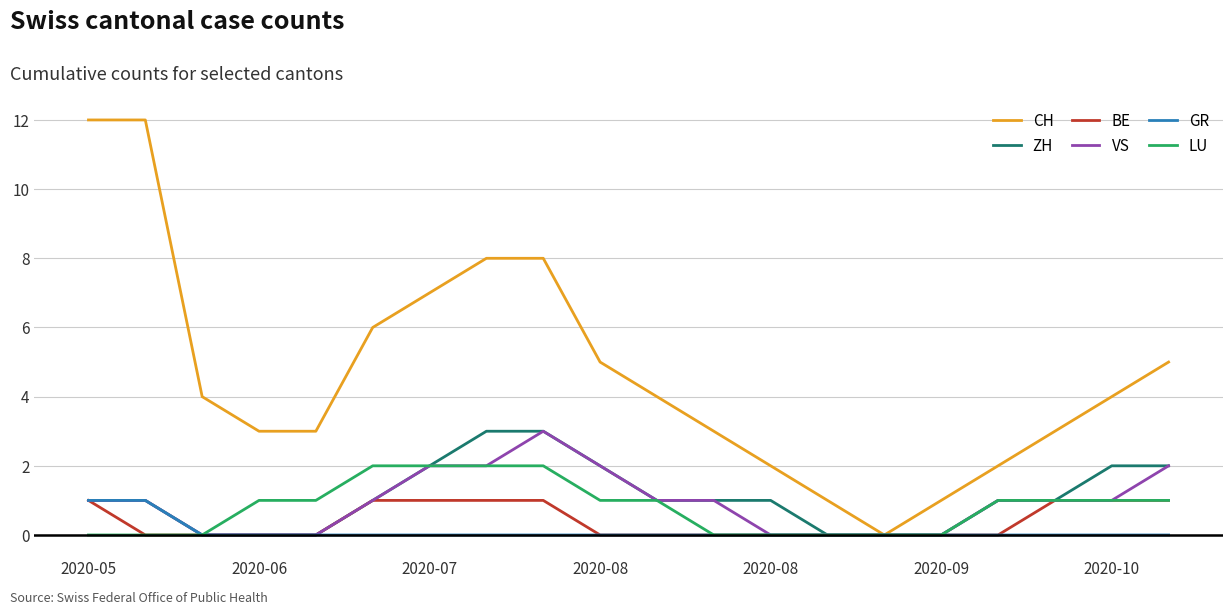

Which series has the largest range (max minus min)?

CH